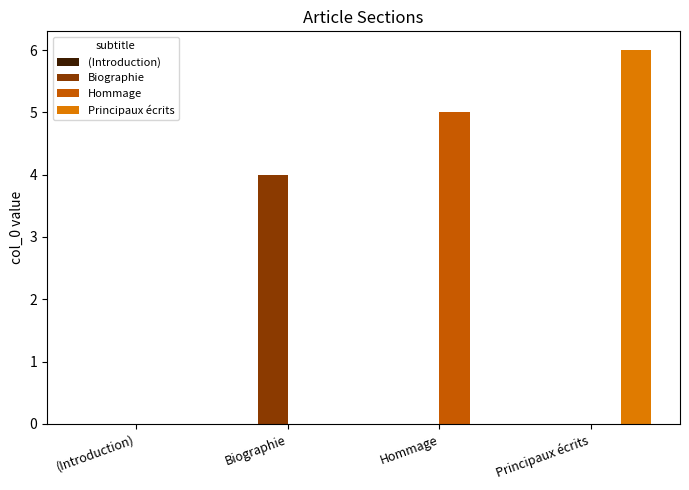

Which series has the largest range (max minus min)?

Principaux écrits